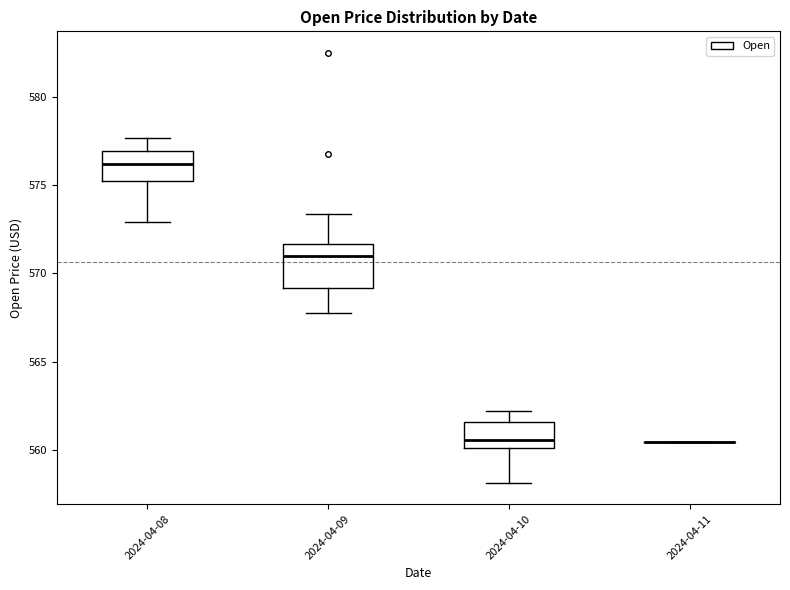

Reading left to right, transcribe this box plot: for each box, give where its median line is, the range the box spans, and where its two whiskers end, as read against the y-axis. The values are not printed on the chart, so give them approximately, as read against the axis.

2024-04-08: median 576.0, box 575.0 to 577.0, whiskers 573.0 to 577.5
2024-04-09: median 571.0, box 569.0 to 571.5, whiskers 567.5 to 573.5
2024-04-10: median 560.5, box 560.0 to 561.5, whiskers 558.0 to 562.0
2024-04-11: box collapsed to a line at 560.5, whiskers 560.5 to 560.5